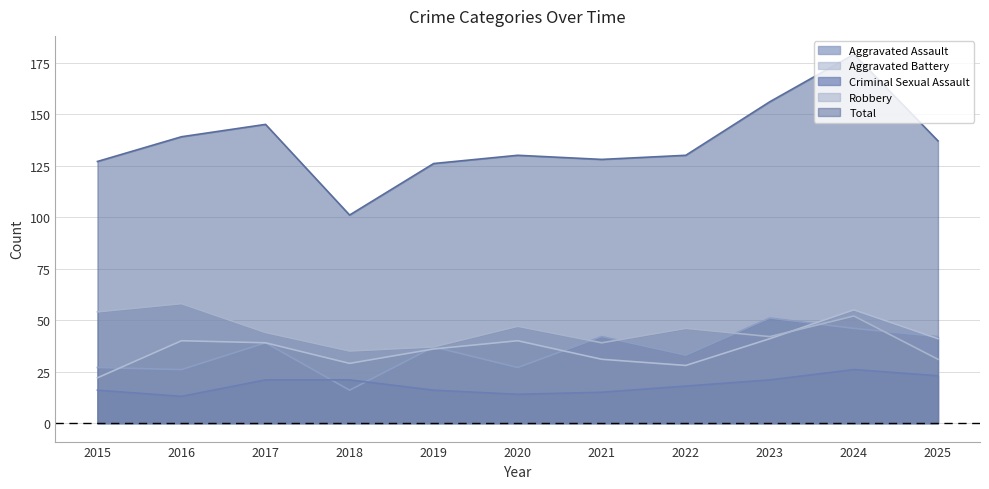

True or false: Aggravated Battery has more than 1 points higher than both neighbors.

True